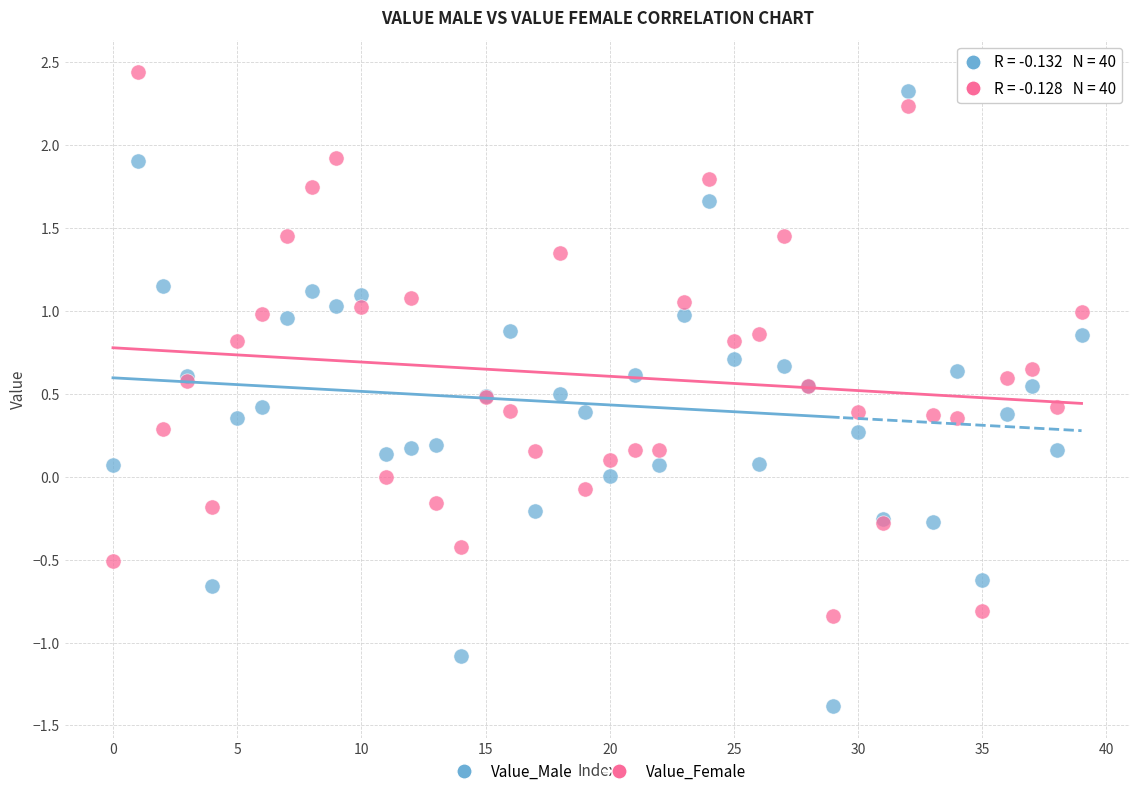

Which series reaches the minimum Y coordinate?

Value_Male